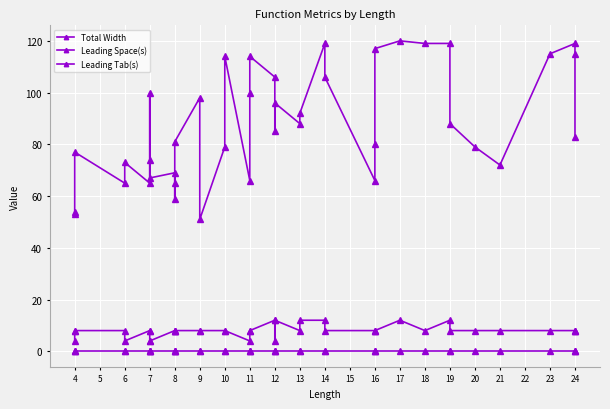

Rank the series at 11 from lowest to highest value.

Leading Tab(s), Leading Space(s), Total Width